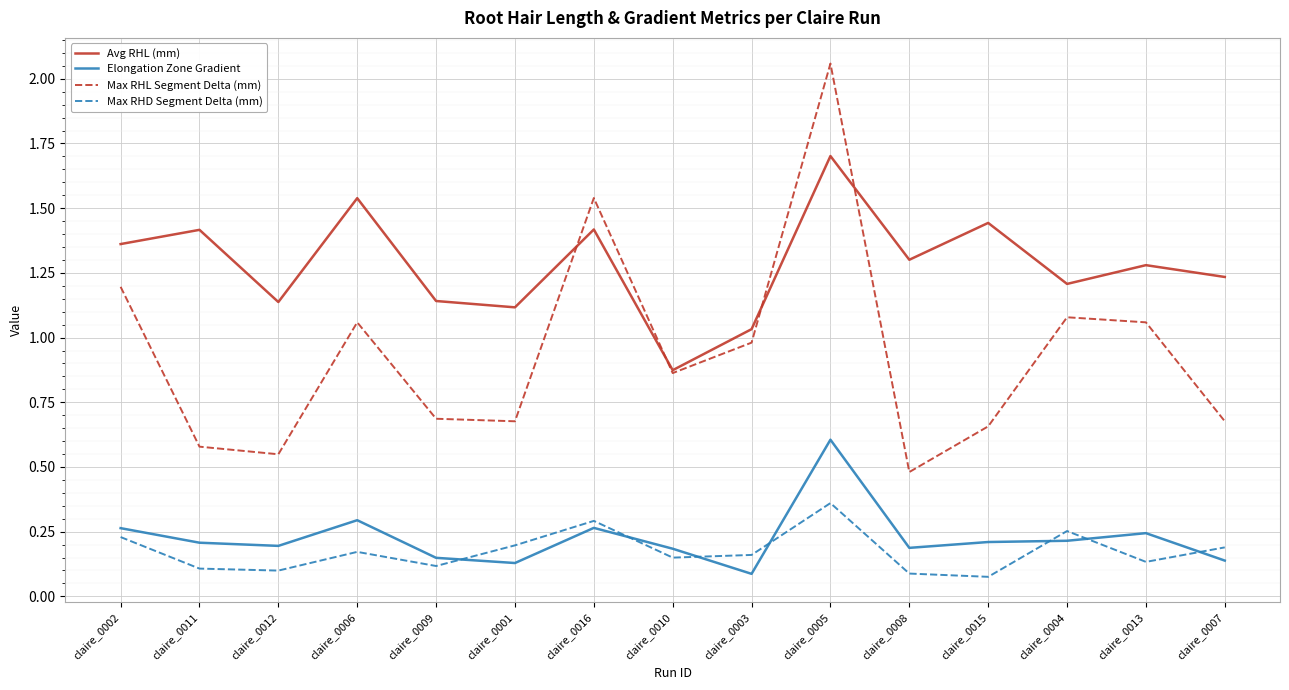

How many times do Max RHL Segment Delta (mm) and Avg RHL (mm) cross each other?

4